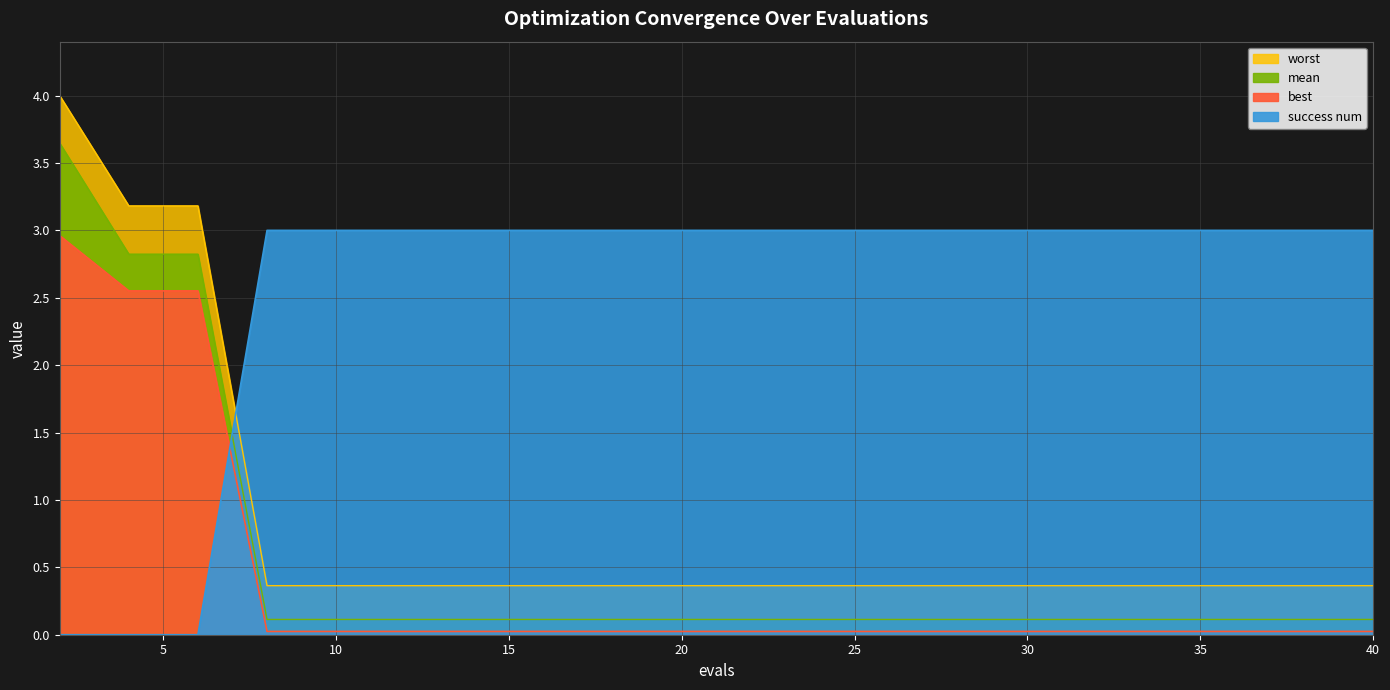

Is it true that mean equals 0.0 at 10?

False